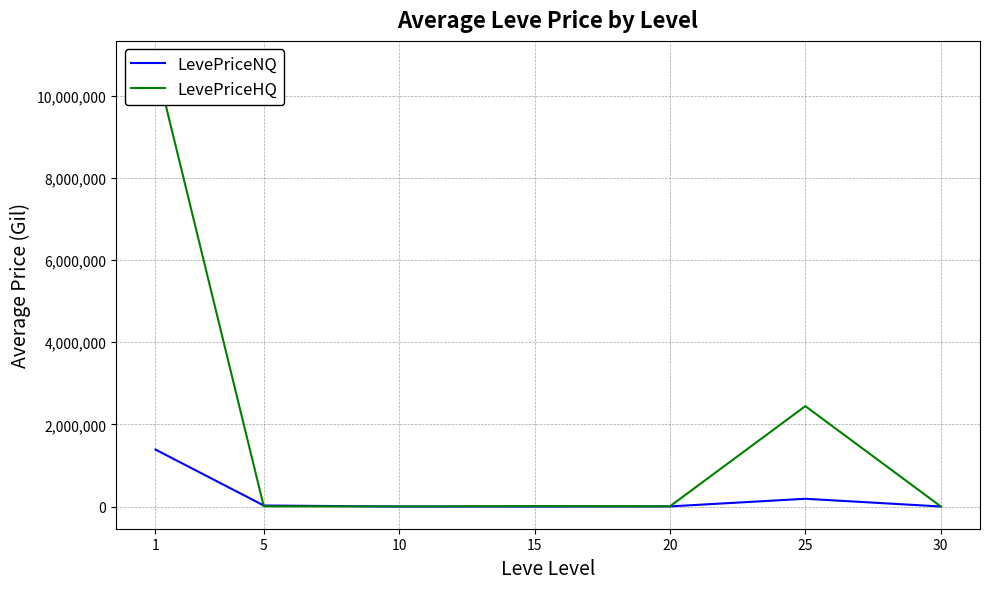

At which category is the sum across all series the highest?

1